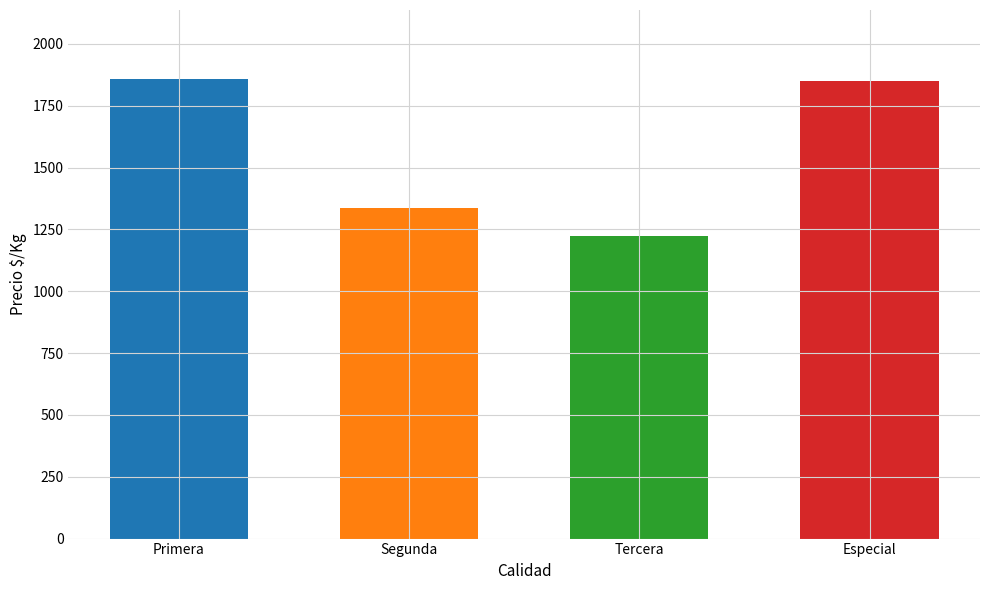

What is the change in value from Primera to Segunda?

-520